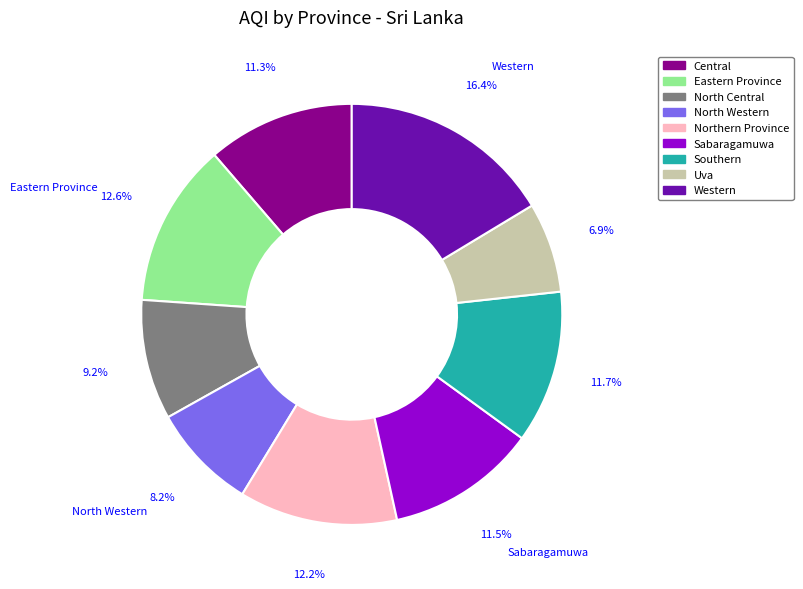

Approximately how many times larger is the value at Northern Province compared to Eastern Province?

1.0